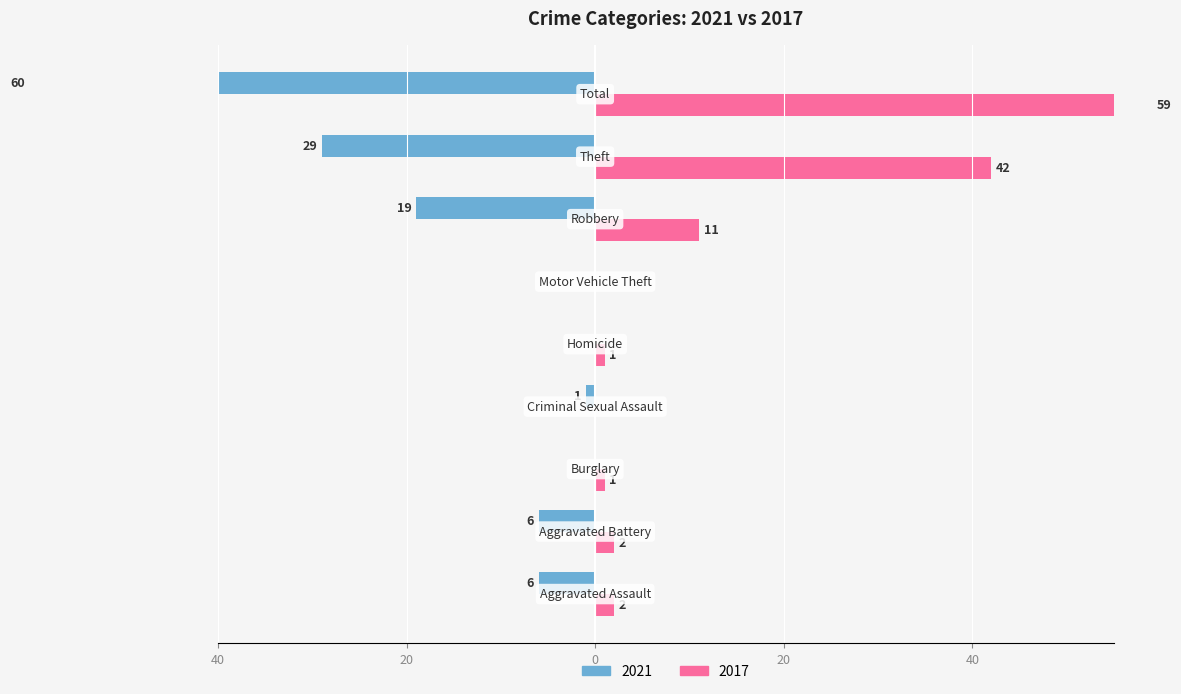

Reading right to left, what are all the values shown in this chart?

2021: Total=-60	Theft=-29	Robbery=-19	Motor Vehicle Theft=0	Homicide=0	Criminal Sexual Assault=-1	Burglary=0	Aggravated Battery=-6	Aggravated Assault=-6
2017: Total=59	Theft=42	Robbery=11	Motor Vehicle Theft=0	Homicide=1	Criminal Sexual Assault=0	Burglary=1	Aggravated Battery=2	Aggravated Assault=2